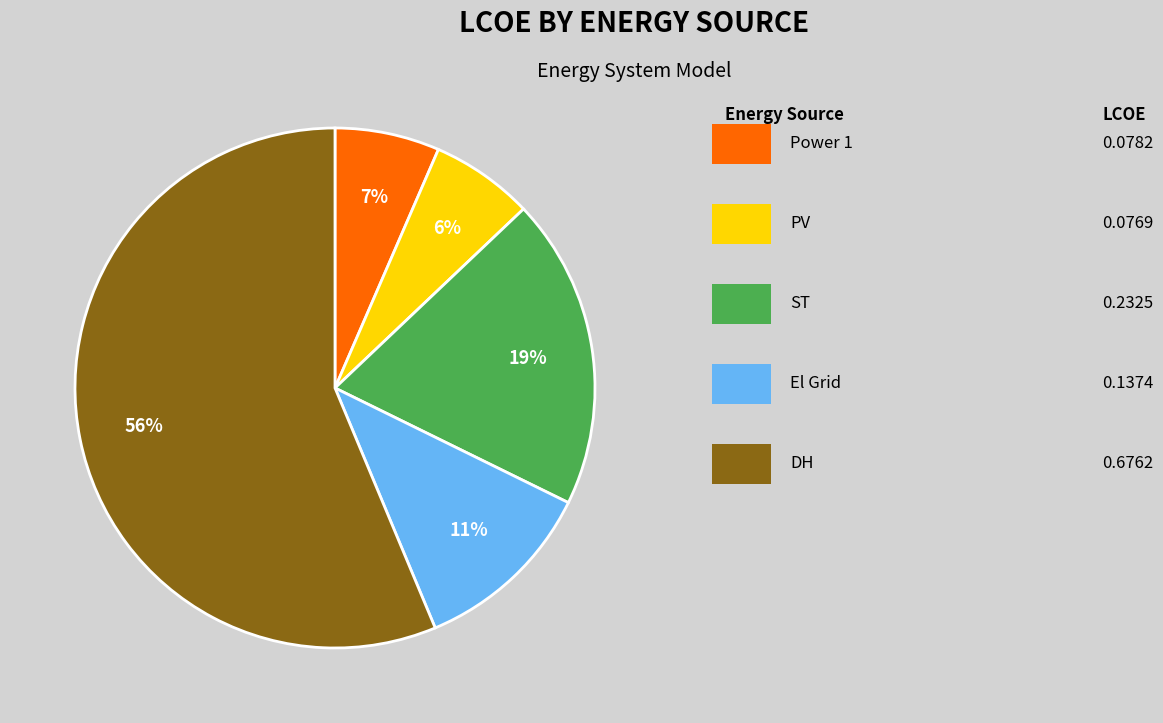

Is there a majority slice in this chart?

Yes